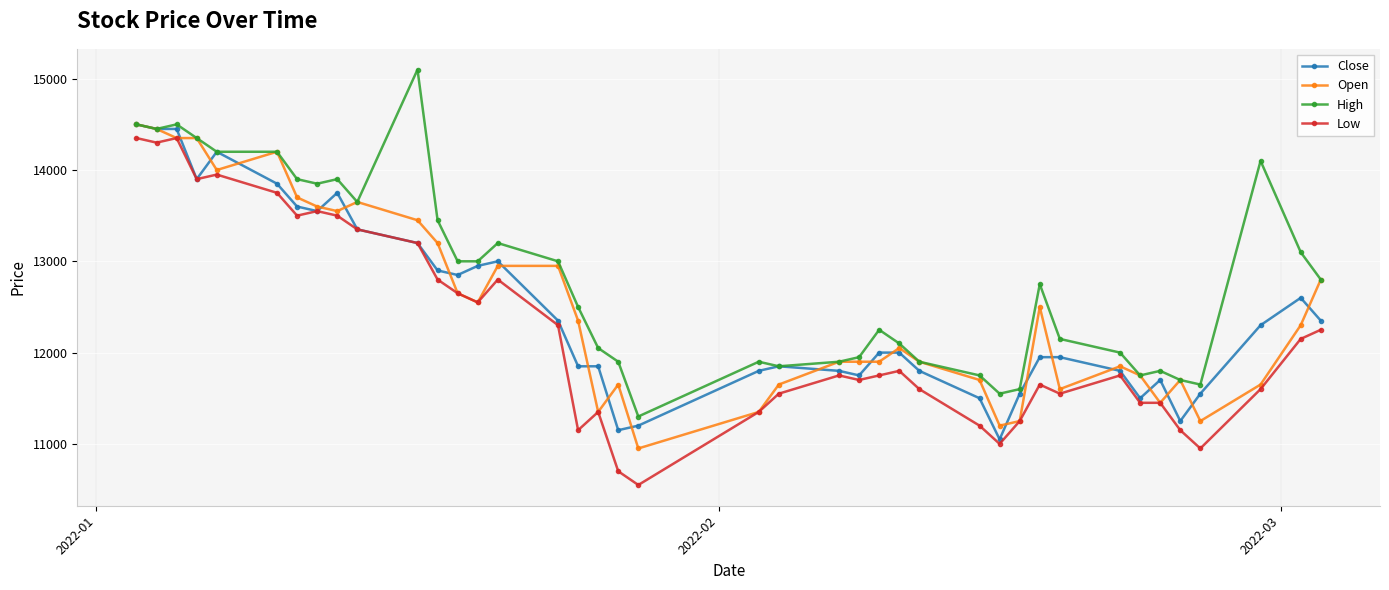

Which series has the largest total across all categories?

High